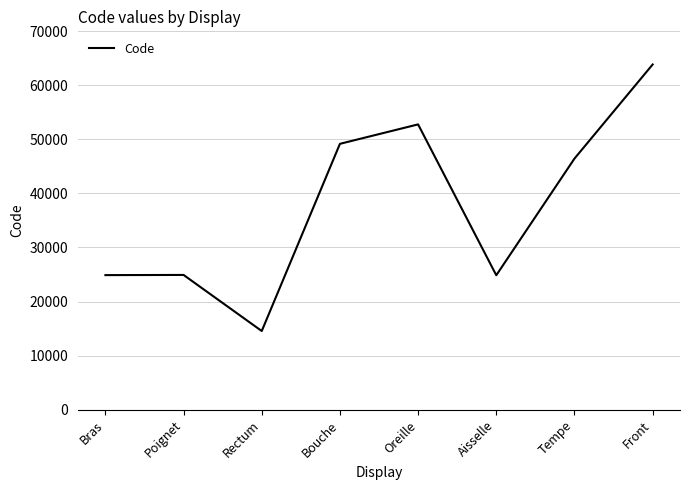

Where is the data nearest to the value 39204?

Tempe